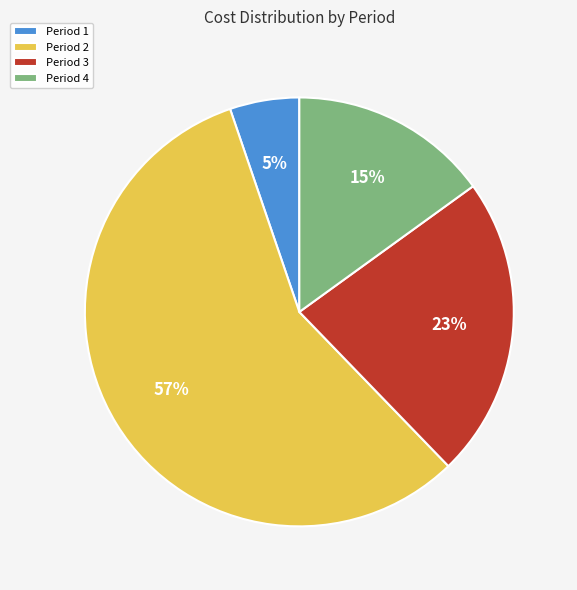

Count the number of slices in the pie.

4